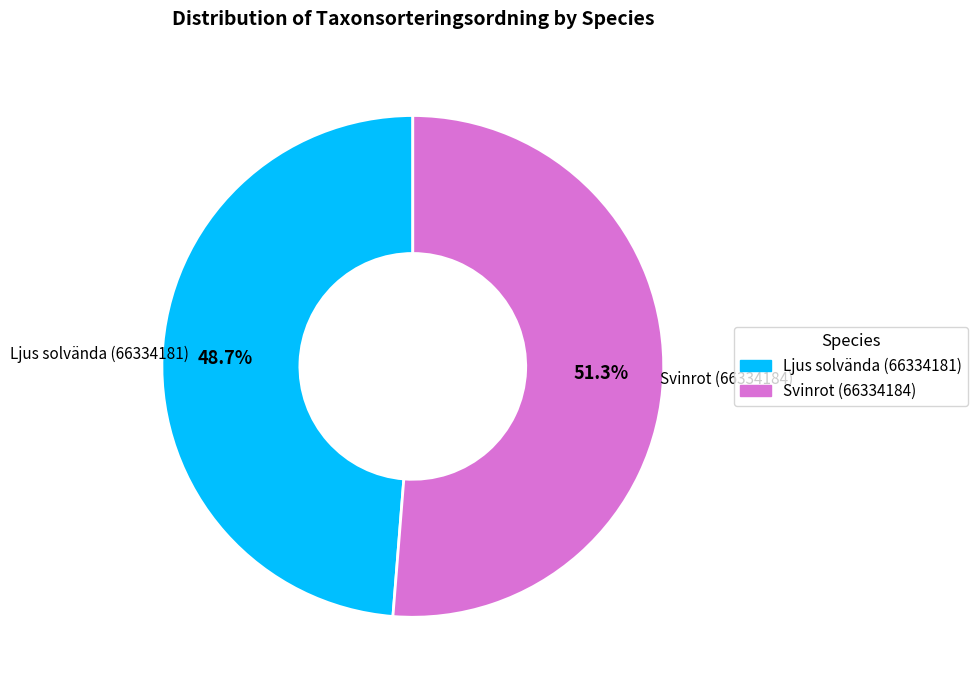

Which slice is the largest?

Svinrot (66334184)